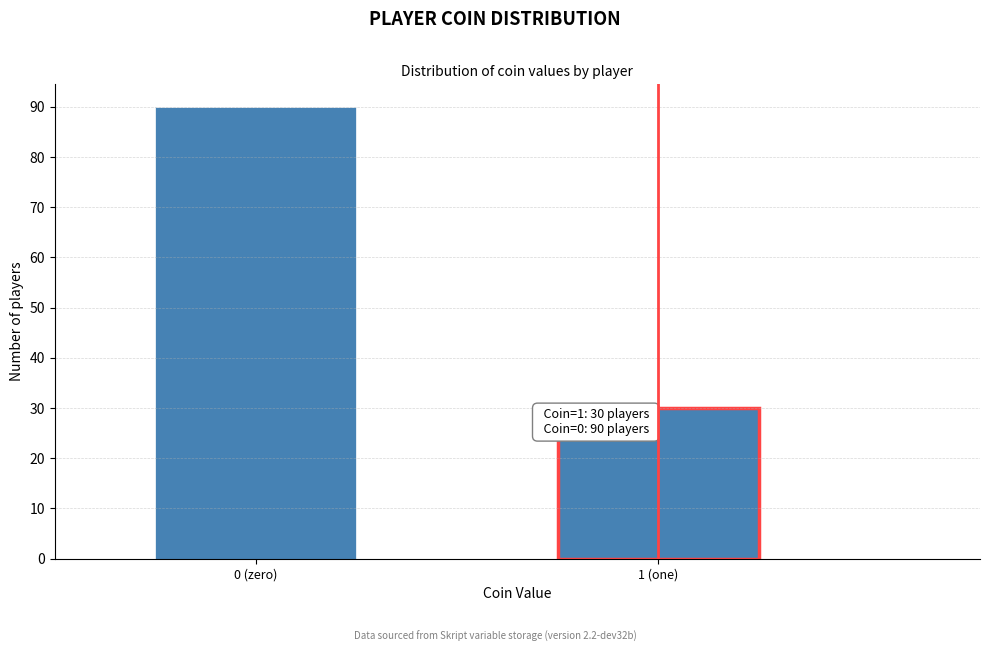

Reading left to right, extract all data points from this chart.

0 (zero)=90	1 (one)=30